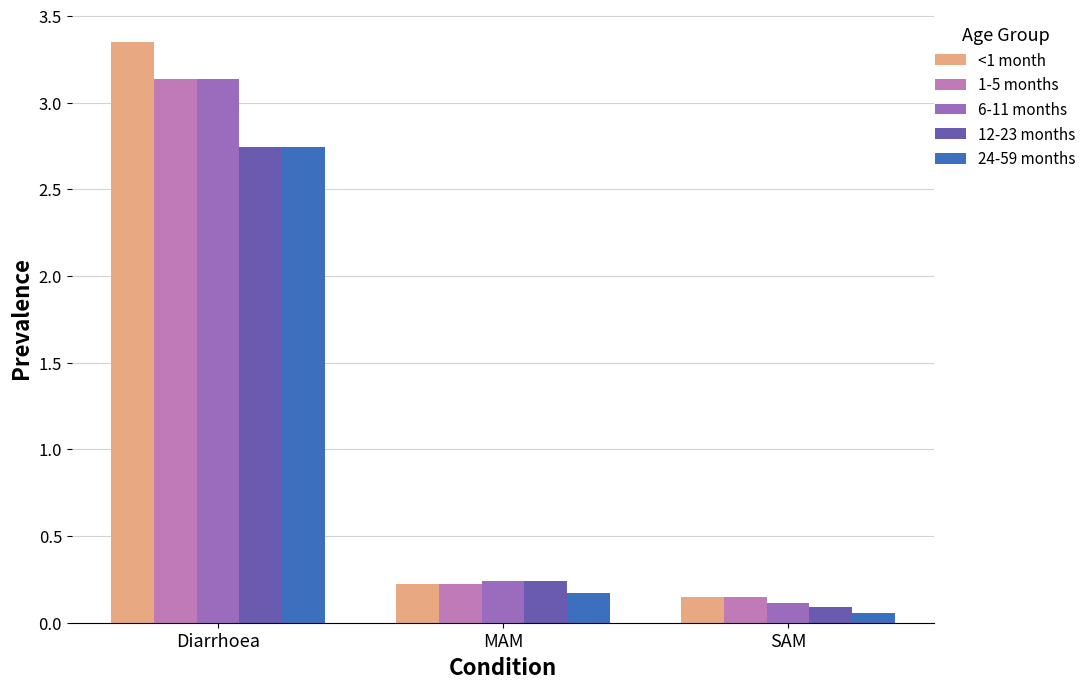

What is the difference between the highest and lowest values at Diarrhoea?

0.6